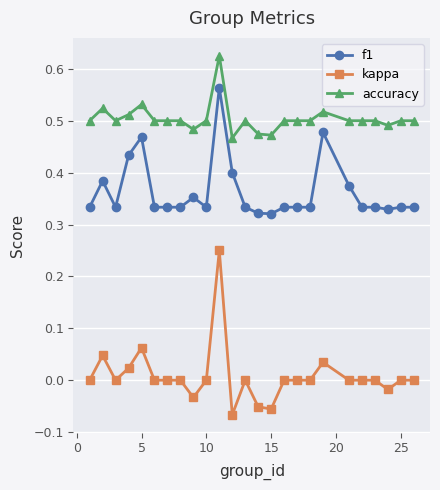

List the series in order of their overall mean, lowest first.

kappa, f1, accuracy